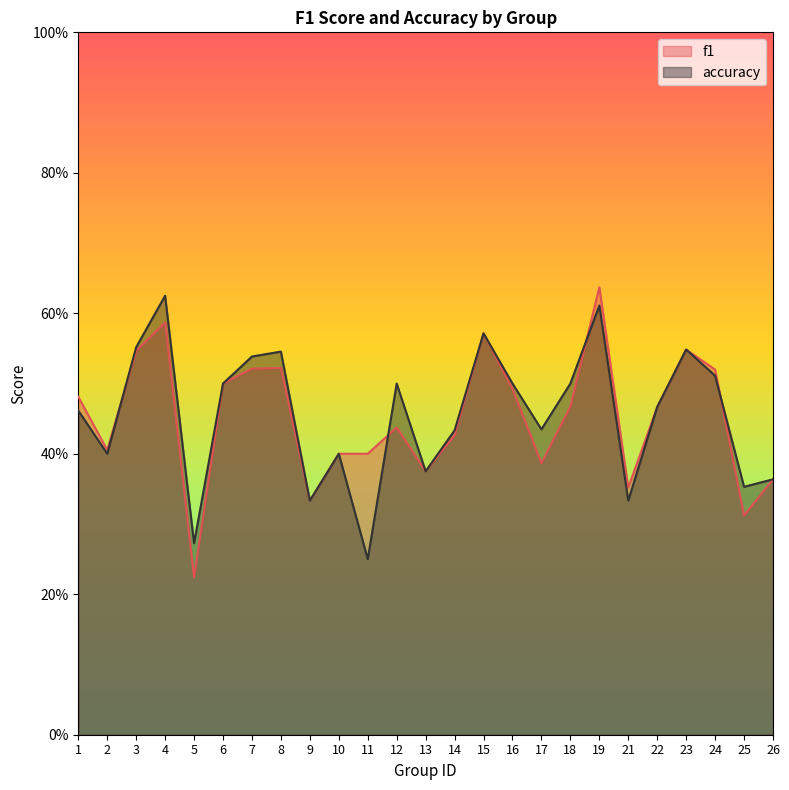

Rank the series by their average value, from lowest to highest.

f1, accuracy